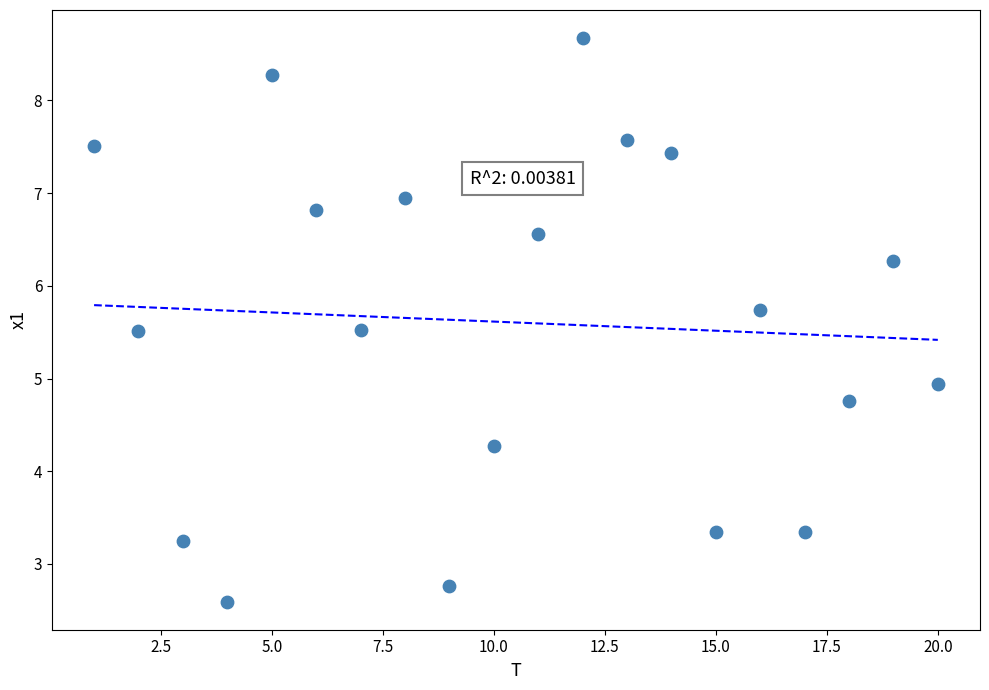

List the coordinates of all points as (Y, X) pairs, reading left to right.

(7.5, 1.0)  (5.5, 2.0)  (3.3, 3.0)  (2.6, 4.0)  (8.3, 5.0)  (6.8, 6.0)  (5.5, 7.0)  (6.9, 8.0)  (2.8, 9.0)  (4.3, 10.0)  (6.6, 11.0)  (8.7, 12.0)  (7.6, 13.0)  (7.4, 14.0)  (3.3, 15.0)  (5.7, 16.0)  (3.3, 17.0)  (4.8, 18.0)  (6.3, 19.0)  (4.9, 20.0)